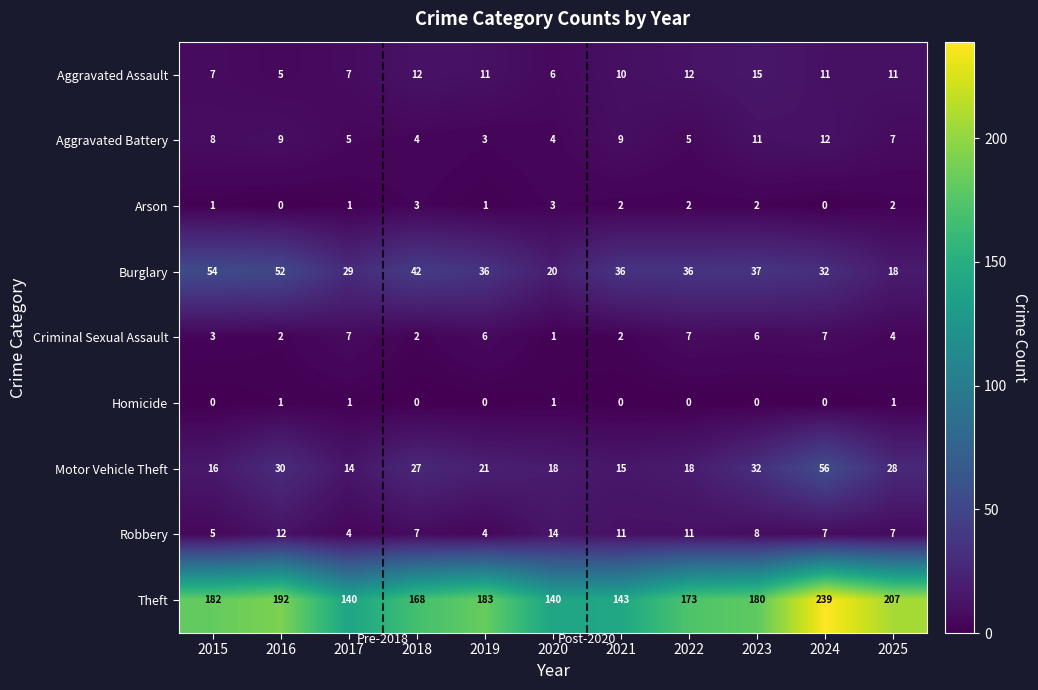

How many categories are shown in the chart?

11